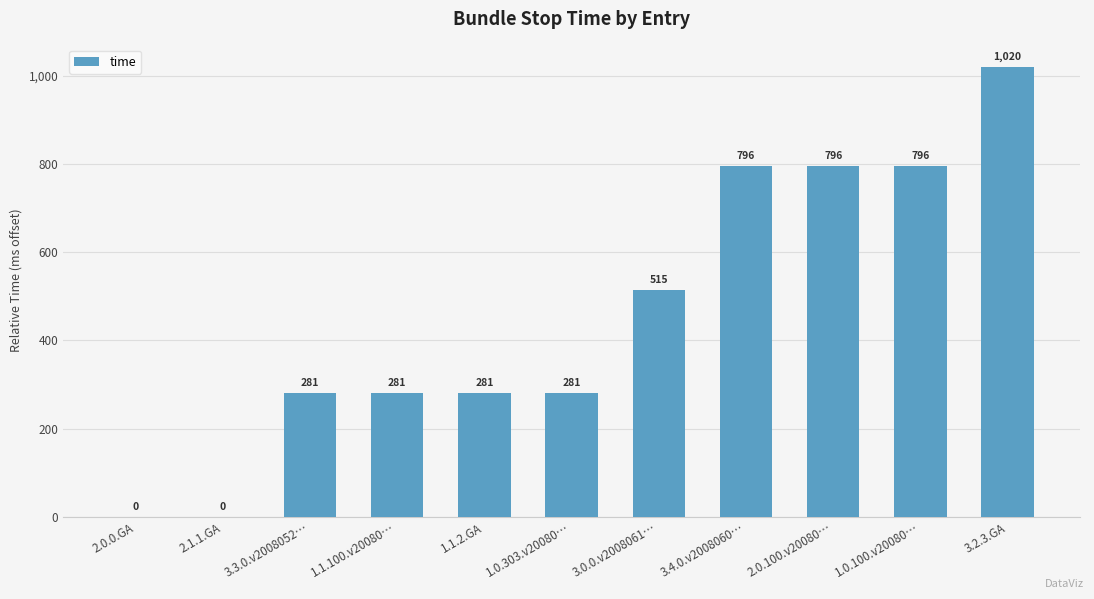

At which category does the chart reach its peak across all series?

3.2.3.GA